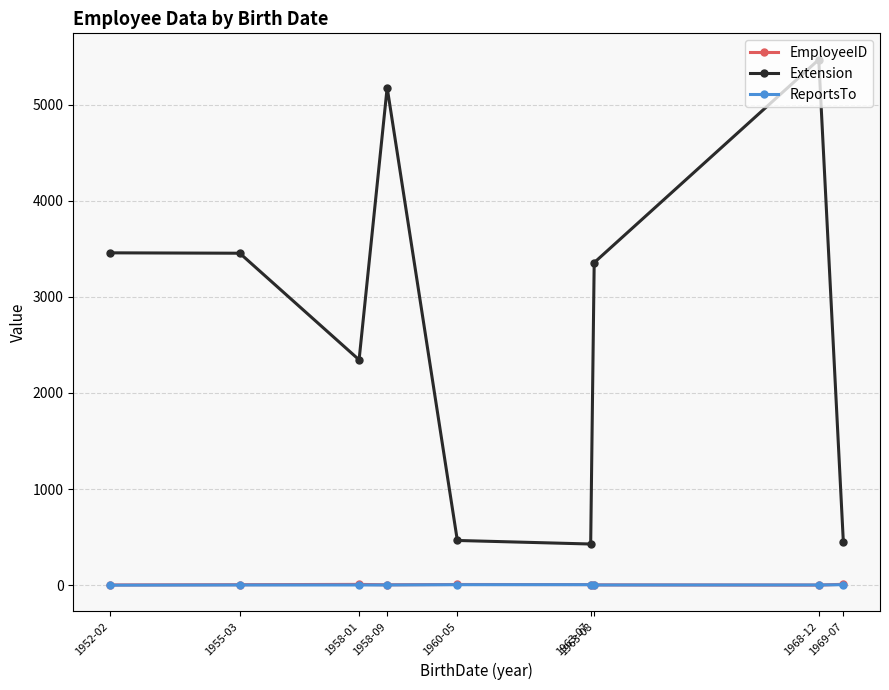

The value of ReportsTo at 1958-09 is 2. True or false?

True